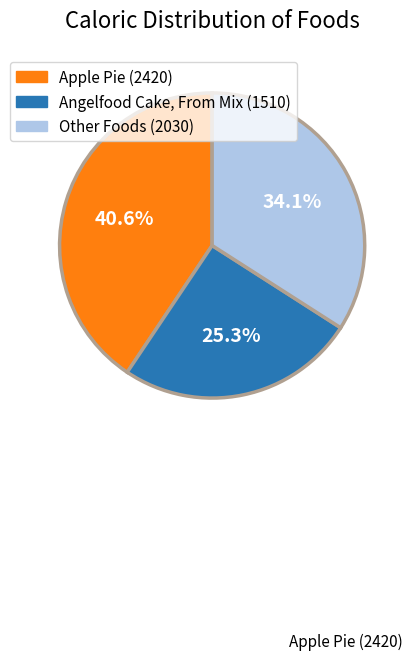

Is there any slice that represents more than half of the pie?

No